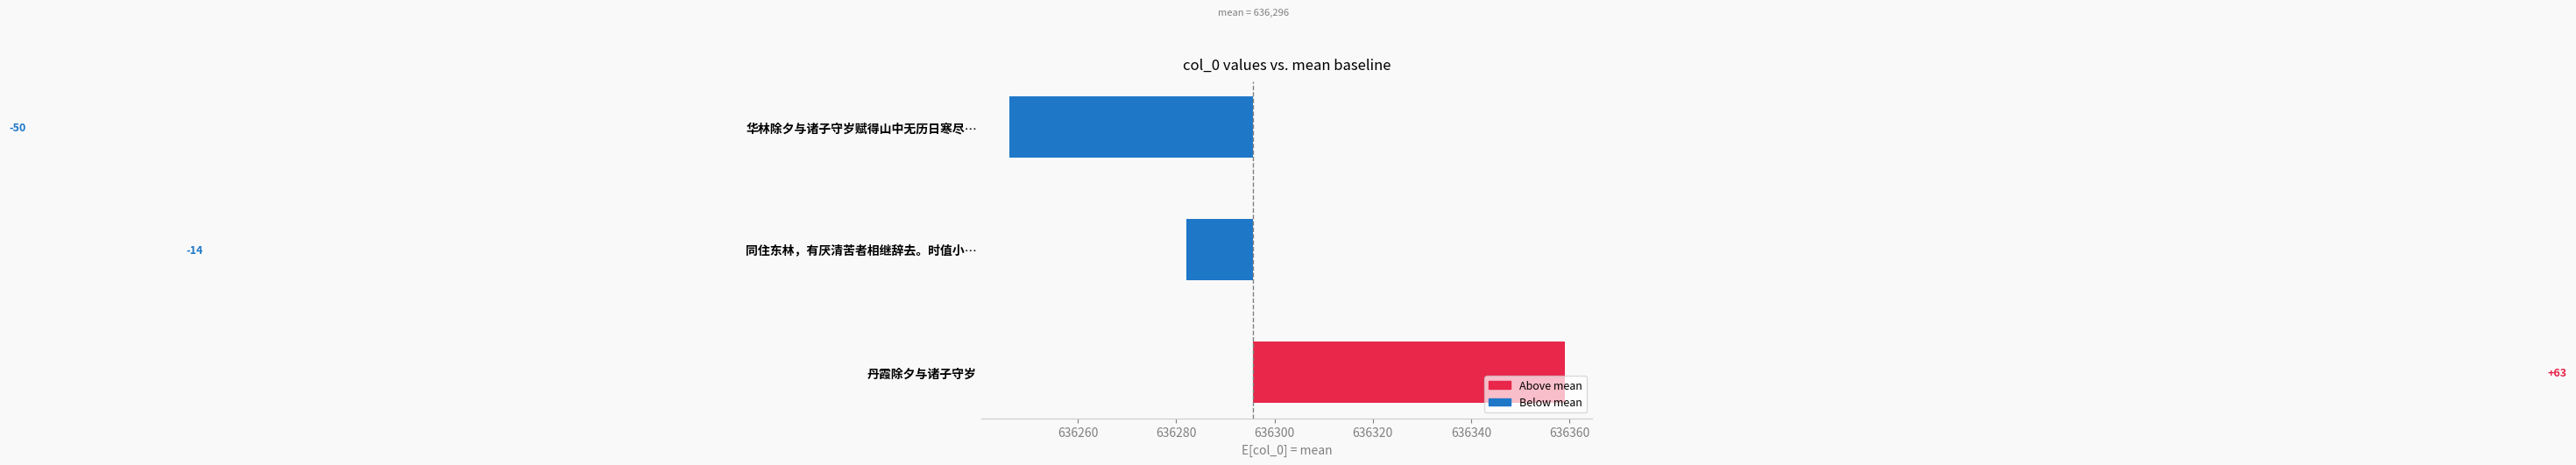

How many bars are there in total?

3